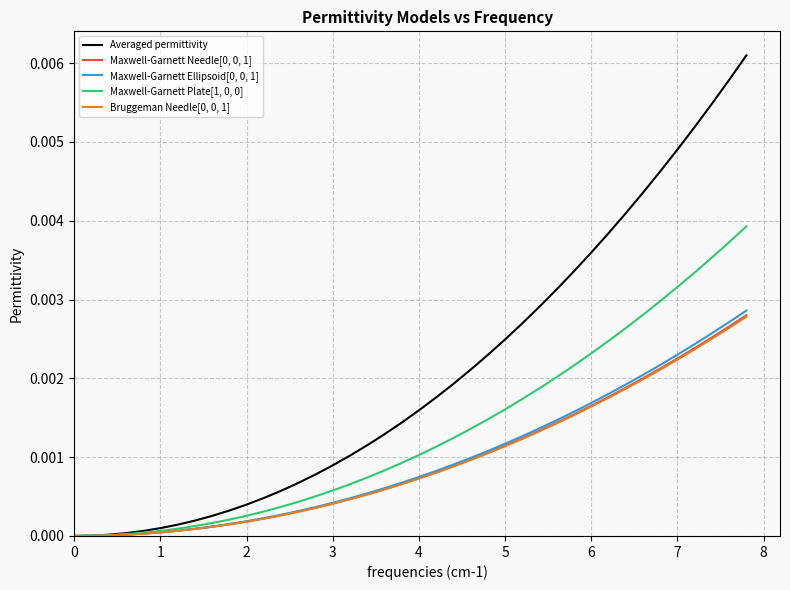

Which series has the largest total across all categories?

Averaged permittivity